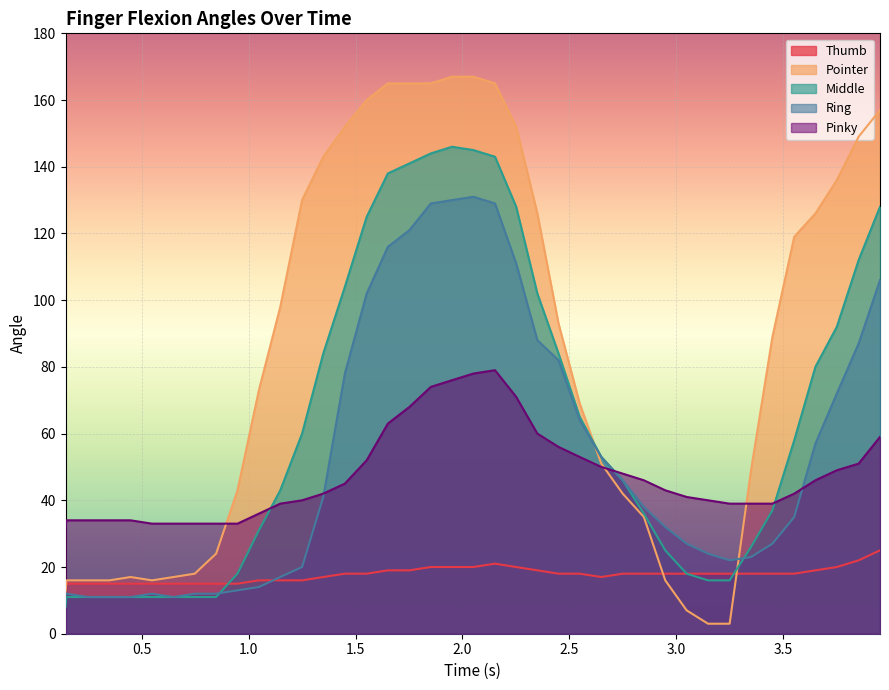

How many data points does each series have?

40